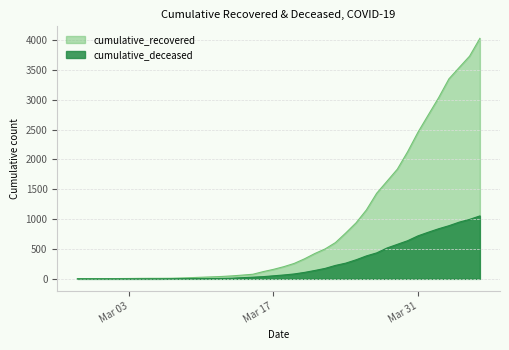

How many data points does each series have?

40